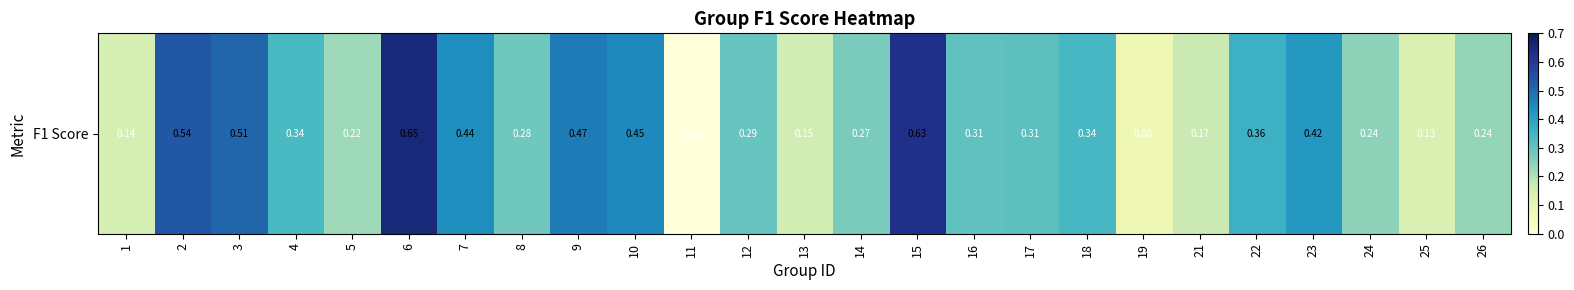

Reading left to right, list all the values displayed in this chart.

1=0.1	2=0.5	3=0.5	4=0.3	5=0.2	6=0.7	7=0.4	8=0.3	9=0.5	10=0.5	11=0.0	12=0.3	13=0.1	14=0.3	15=0.6	16=0.3	17=0.3	18=0.3	19=0.1	21=0.2	22=0.4	23=0.4	24=0.2	25=0.1	26=0.2